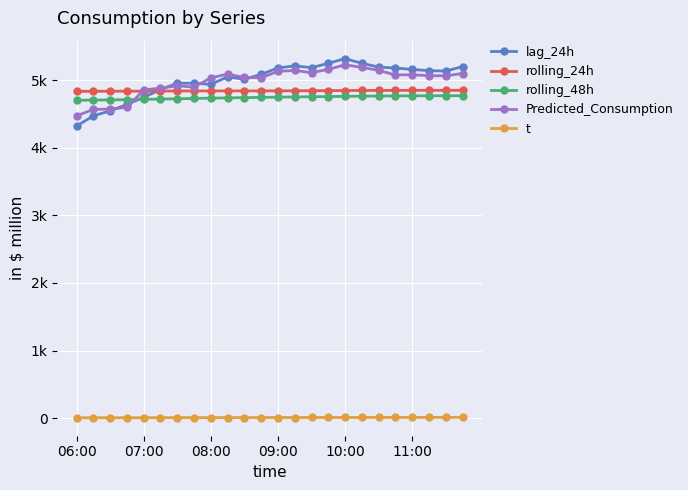

What is the sum of all t values?

219.6